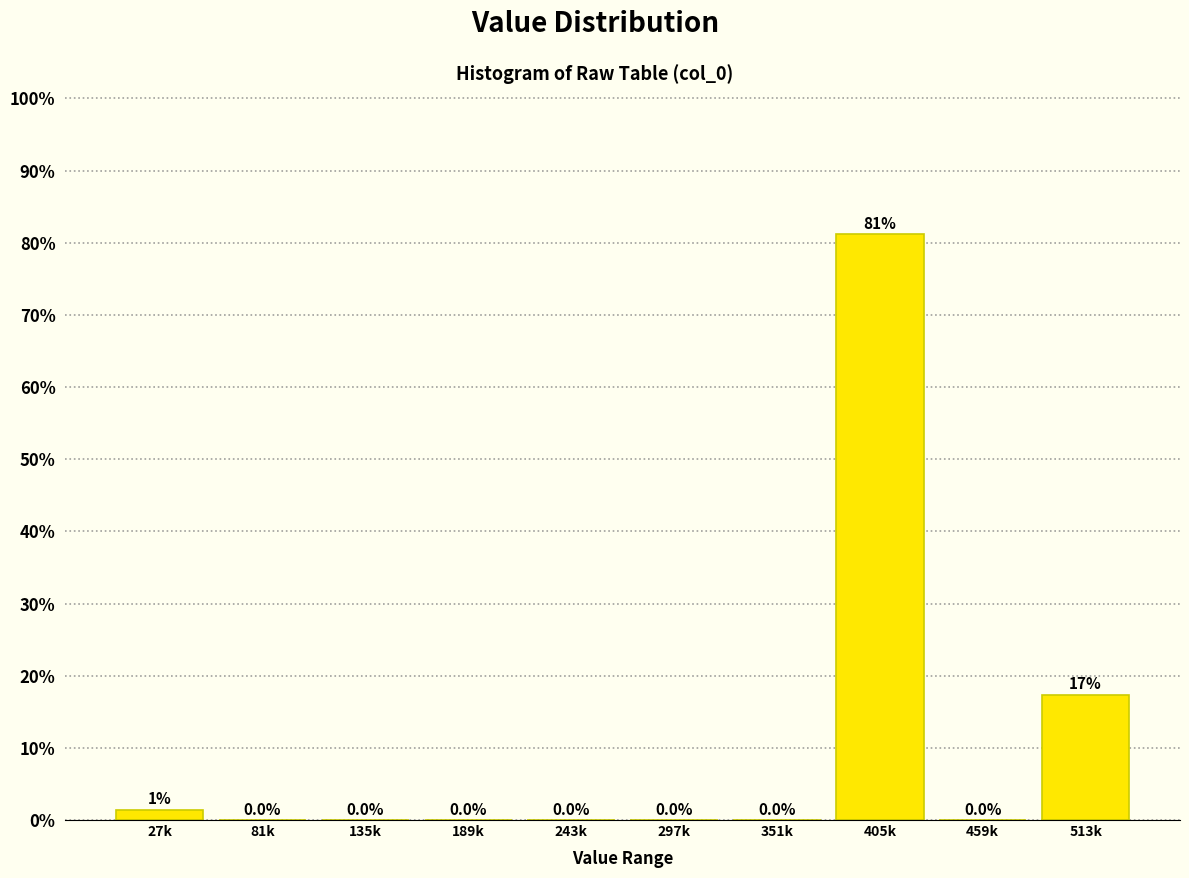

The chart shows a value of 0.0 at 81k. True or false?

True